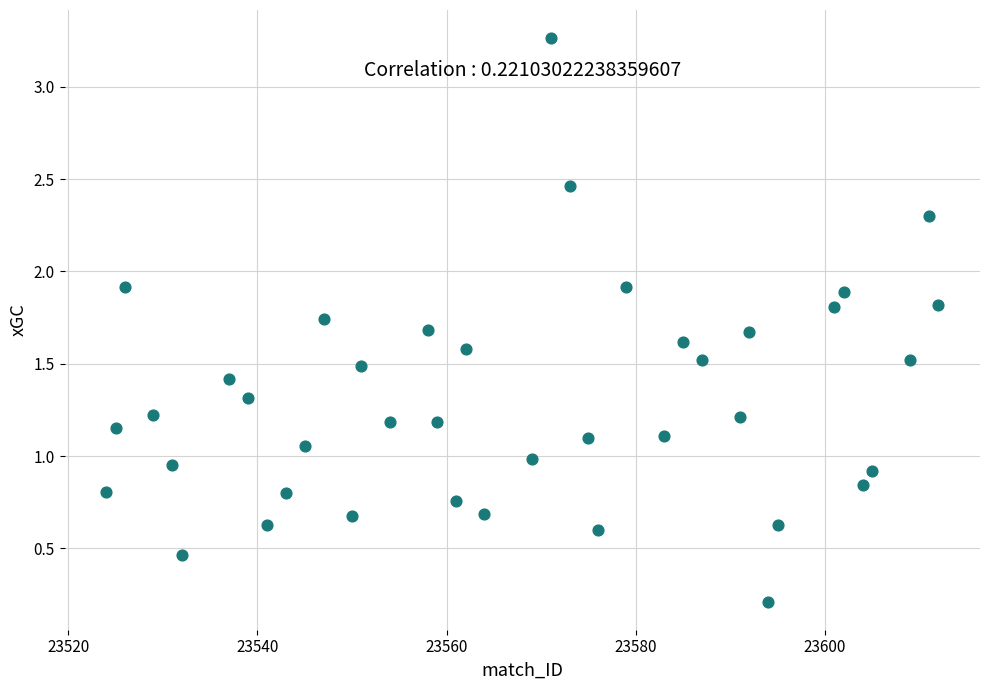

What is the range of Y values (max minus min)?

3.1